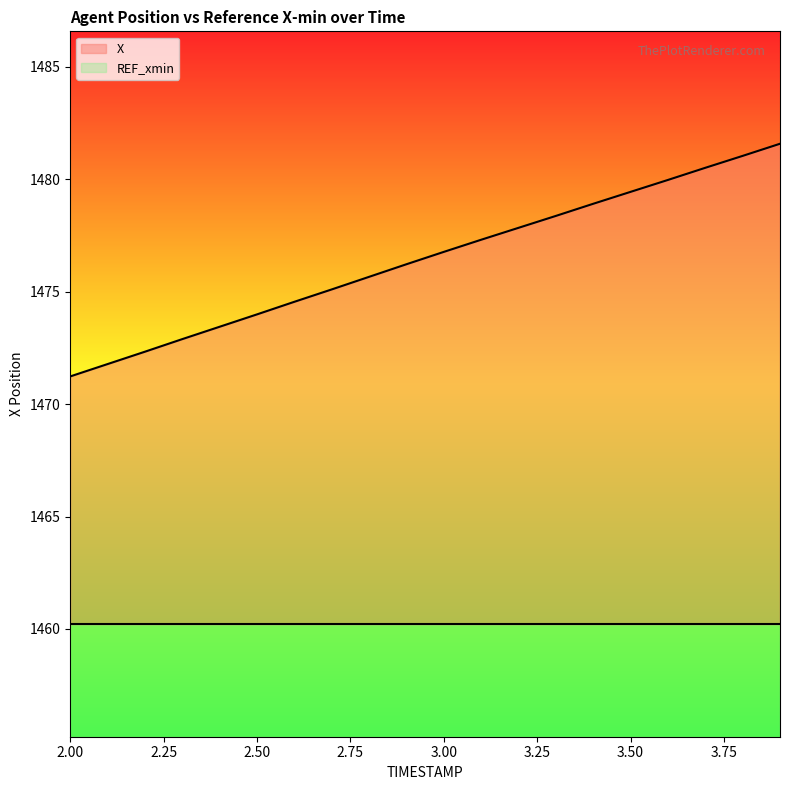

How many data points does each series have?

20